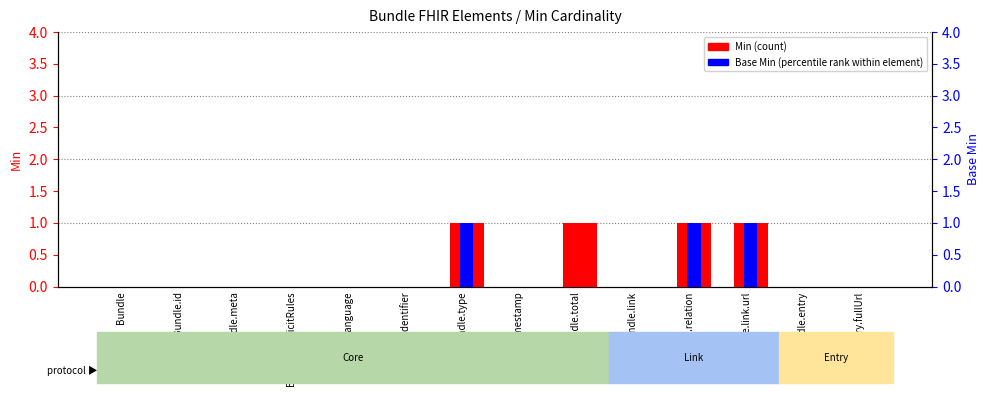

What is the label of the 2nd bar from the left?

Bundle.id